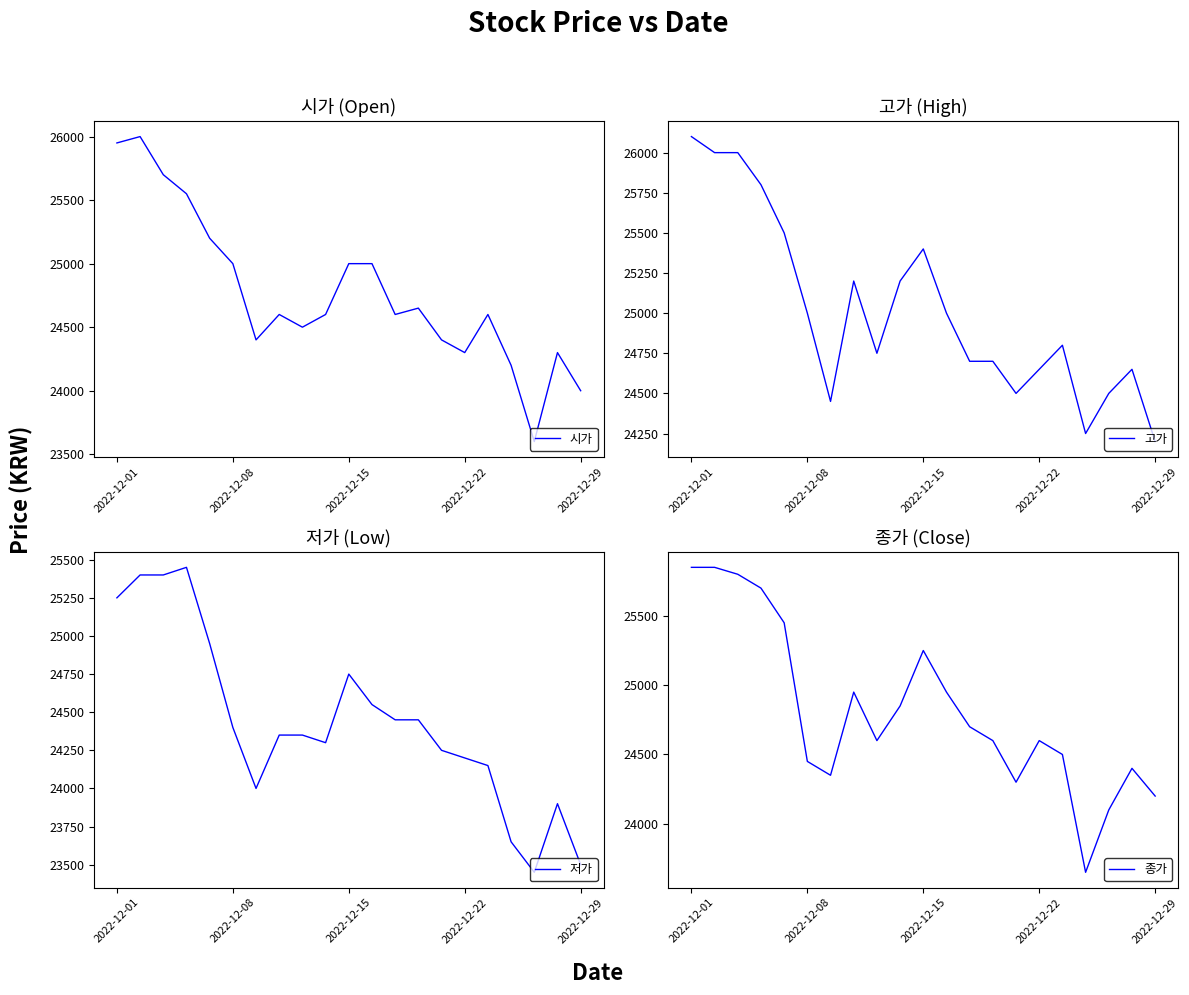

What is the value of the 시가 point at the 16th from the left?

24300